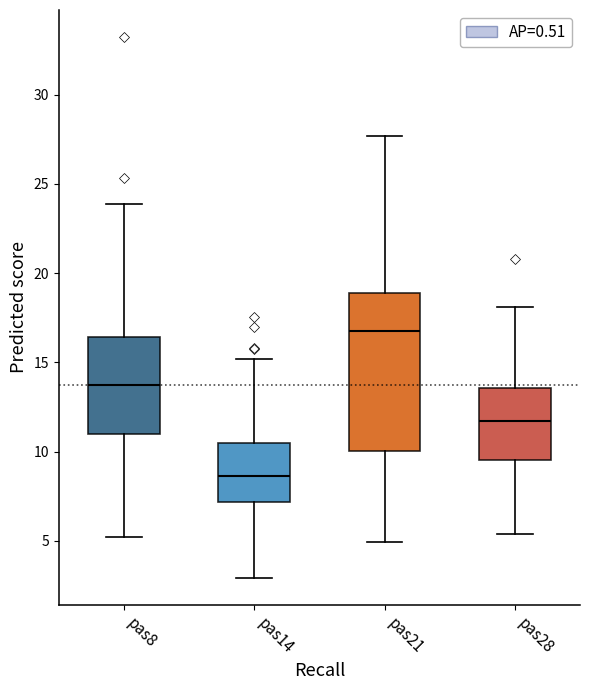

Where does the lower whisker of the box for pas8 end on the y-axis? The values are not printed on the chart, so give them approximately, as read against the axis.

5.0